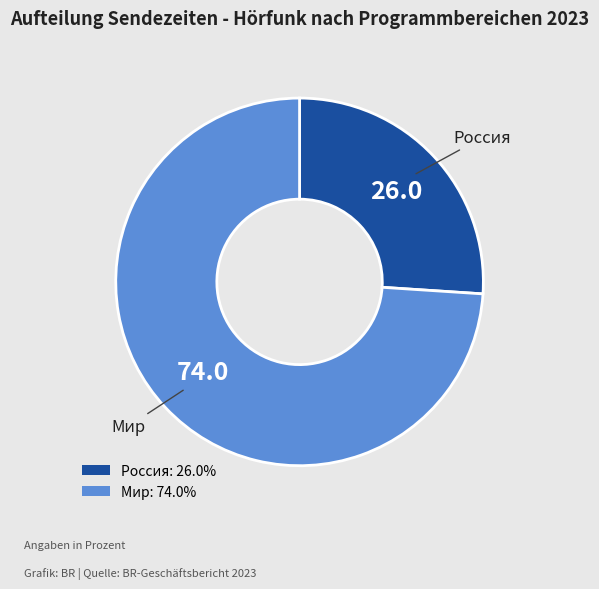

Approximately how many times larger is the value at Мир compared to Россия?

2.8